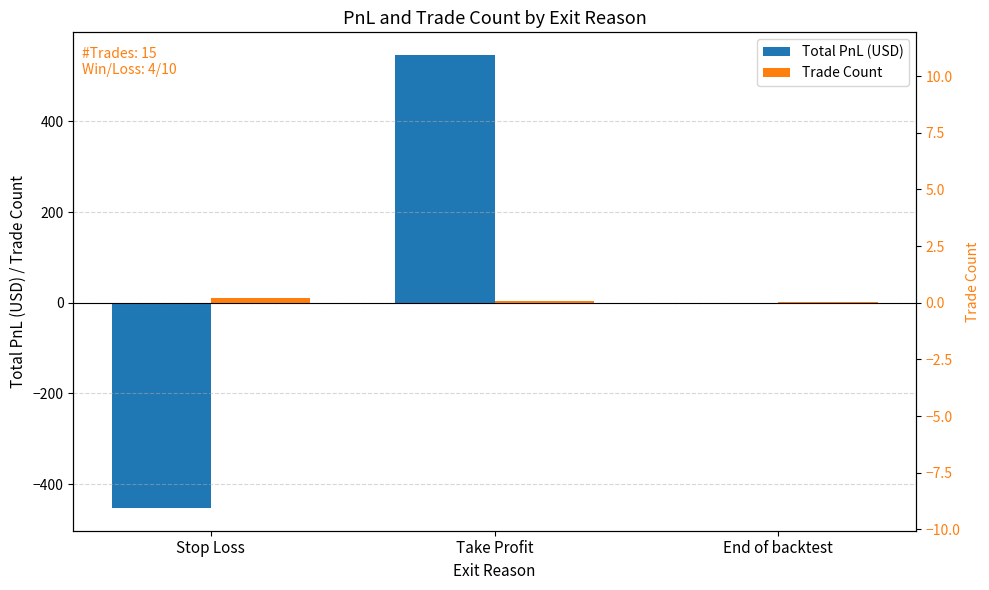

What is the minimum value for Total PnL (USD)?

-452.9